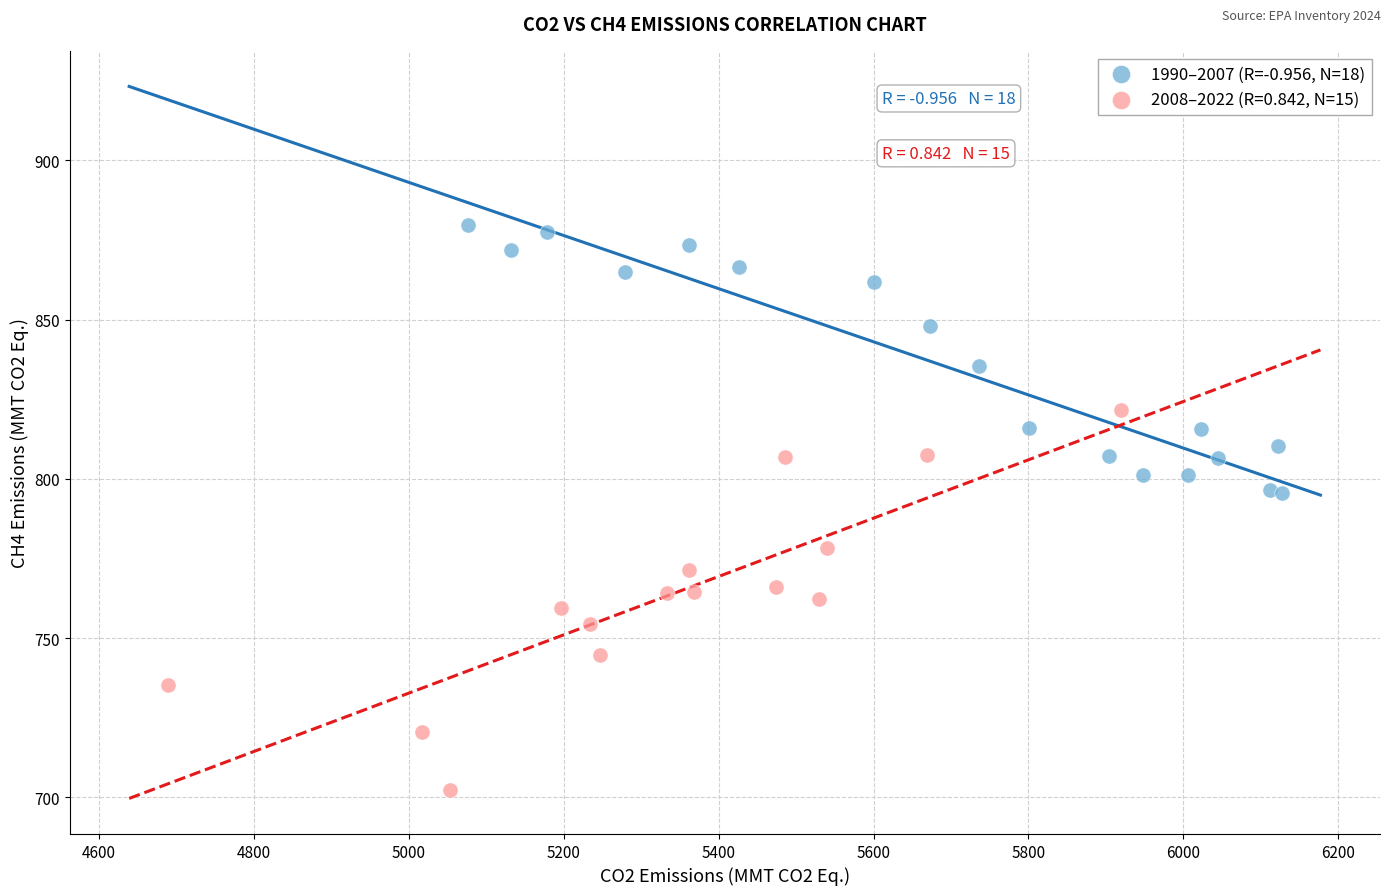

Which series has the widest spread of Y values?

2008–2022 (R=0.842, N=15)